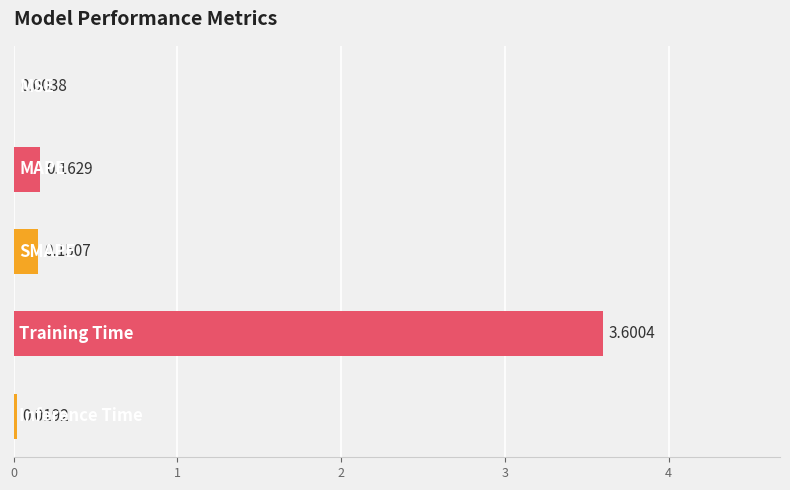

What is the sum of all values?

3.9